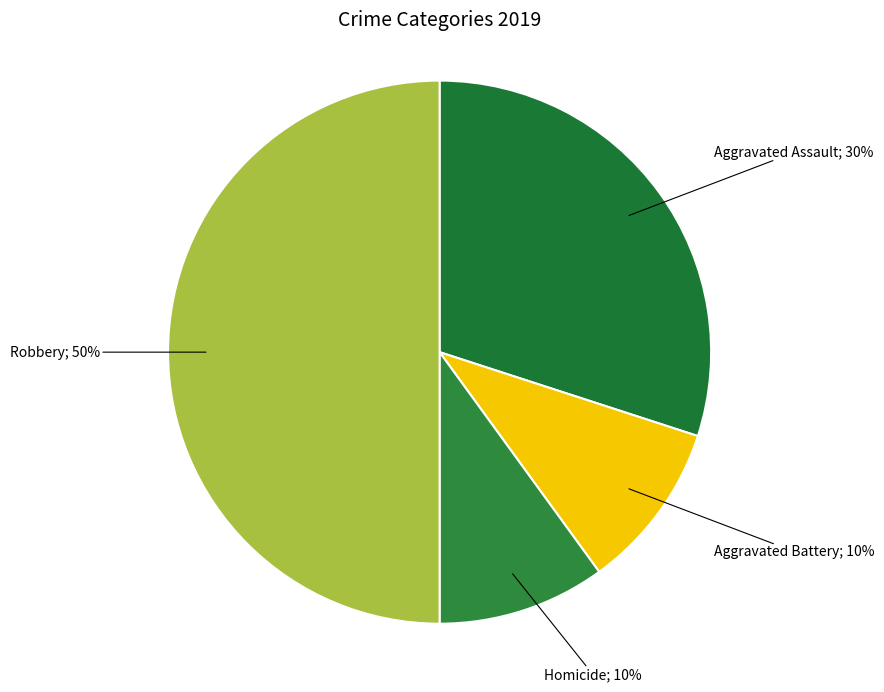

Count the number of slices in the pie.

4